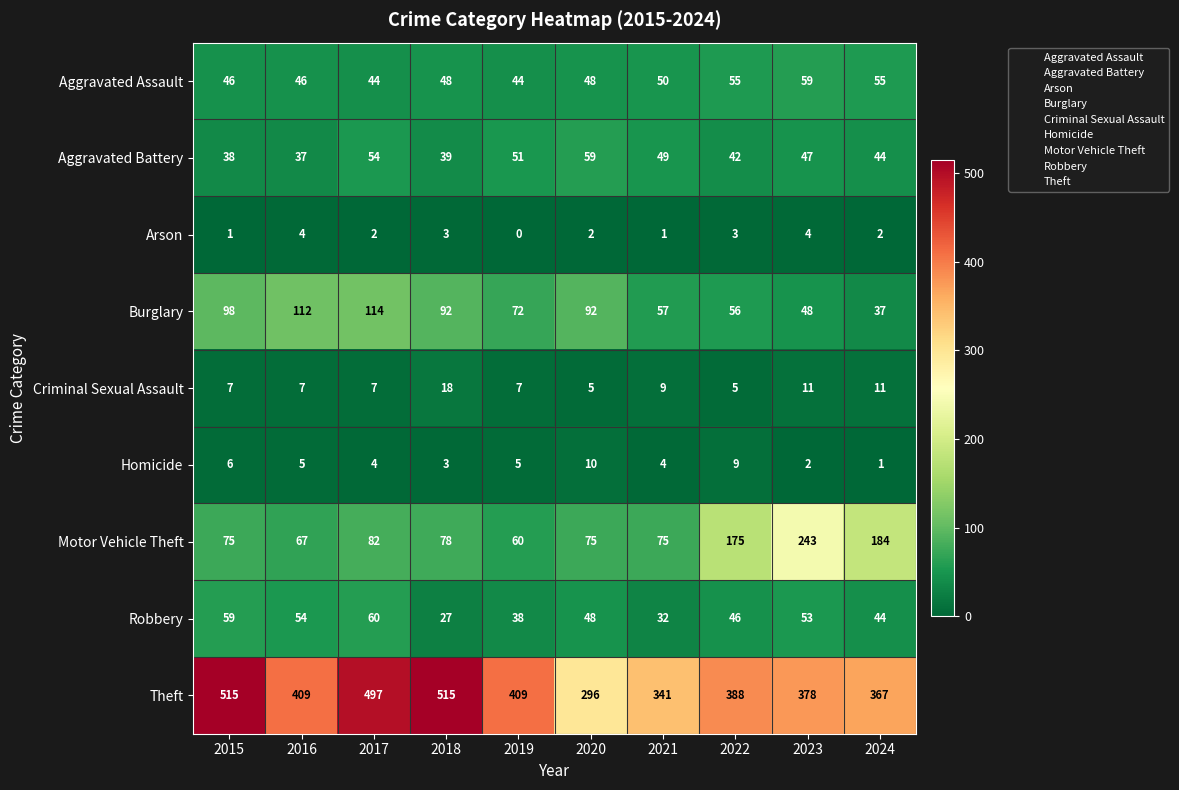

What is the maximum value shown in the chart?

515